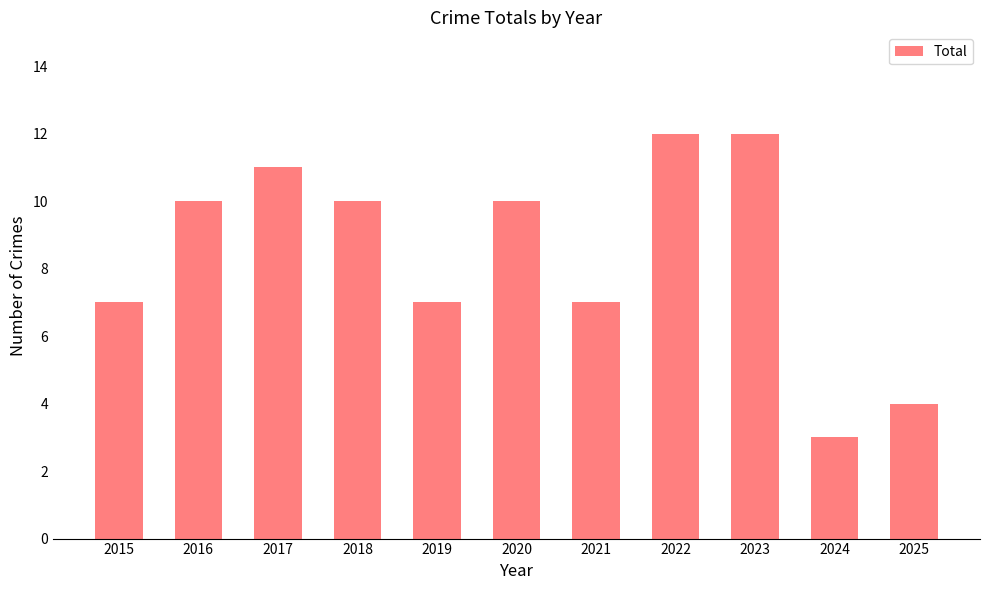

What is the difference between the values at 2017 and 2019?

4